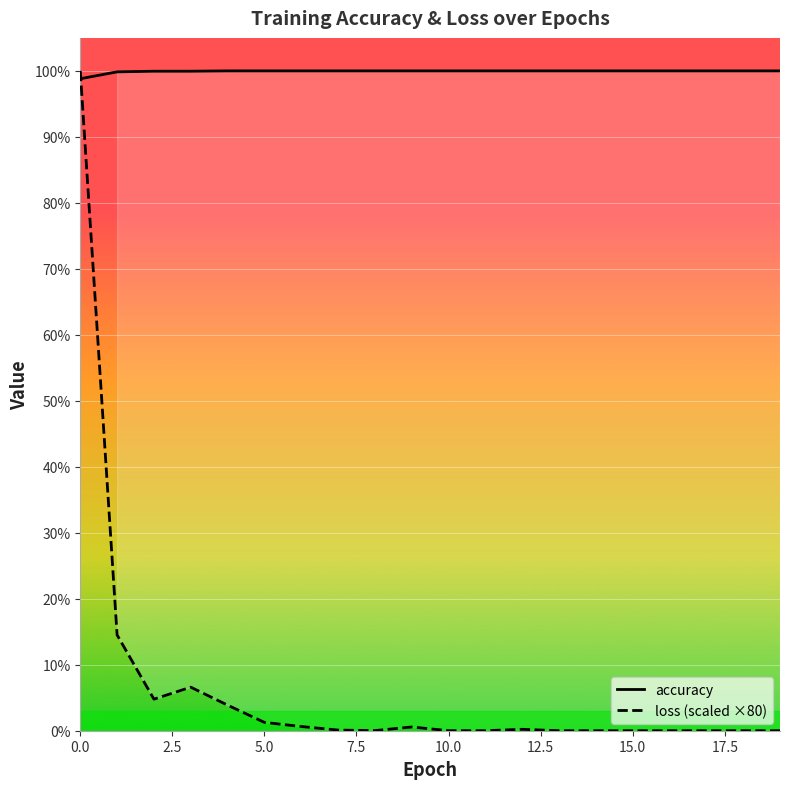

True or false: accuracy and loss cross at least once.

True